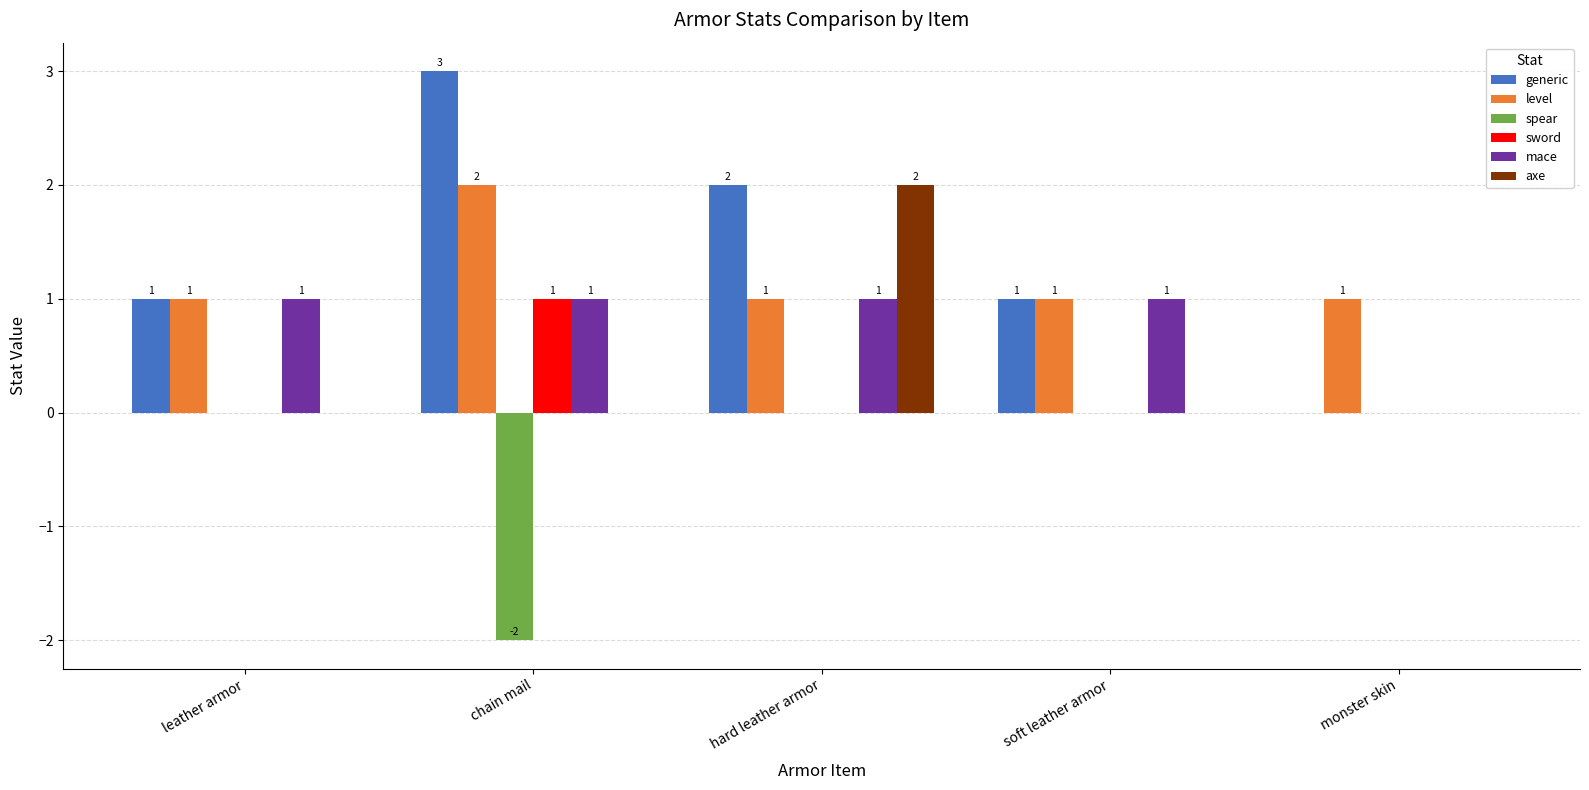

Reading left to right, transcribe all the data shown in this chart.

generic: 1	3	2	1	0
level: 1	2	1	1	1
spear: 0	-2	0	0	0
sword: 0	1	0	0	0
mace: 1	1	1	1	0
axe: 0	0	2	0	0